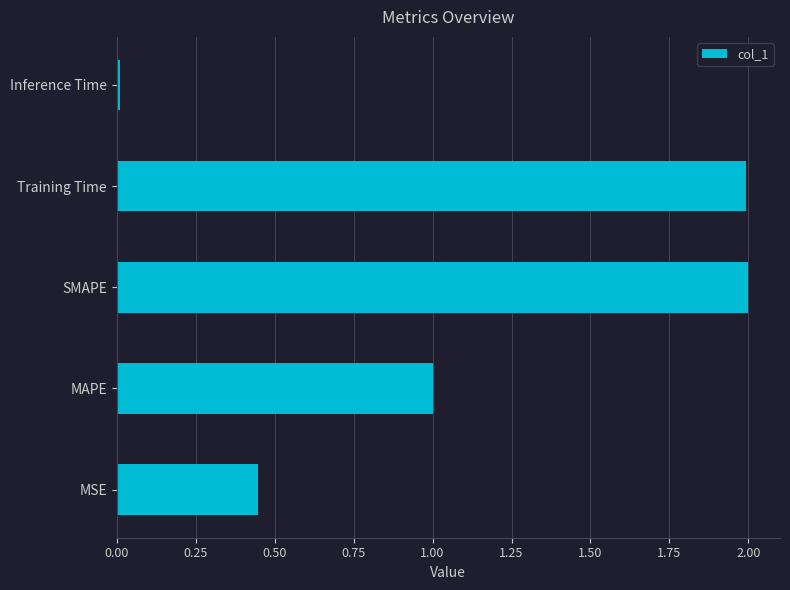

What is the maximum value shown in the chart?

2.0